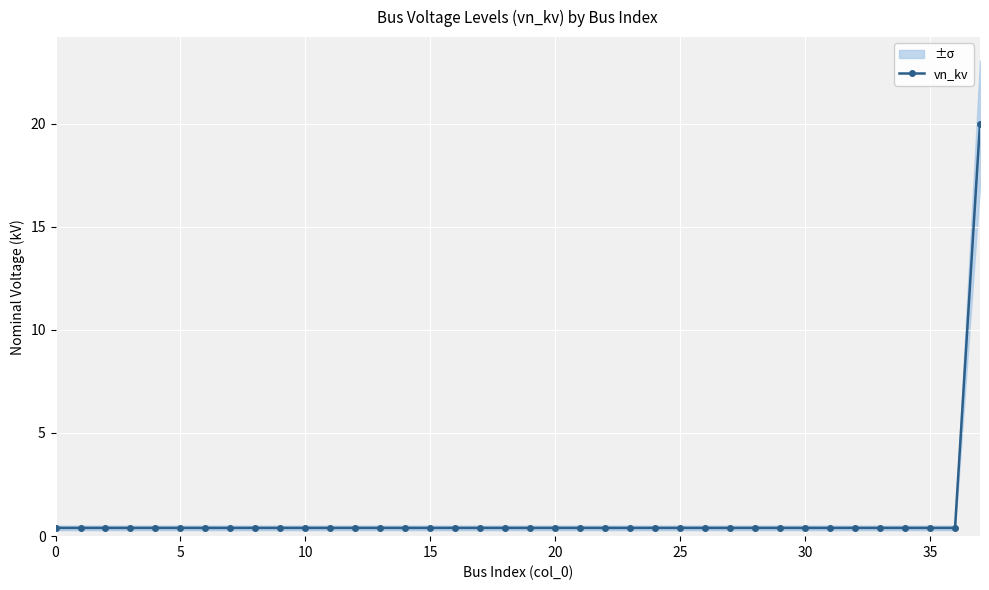

True or false: vn_kv has a value of 0.4 at 10.

True